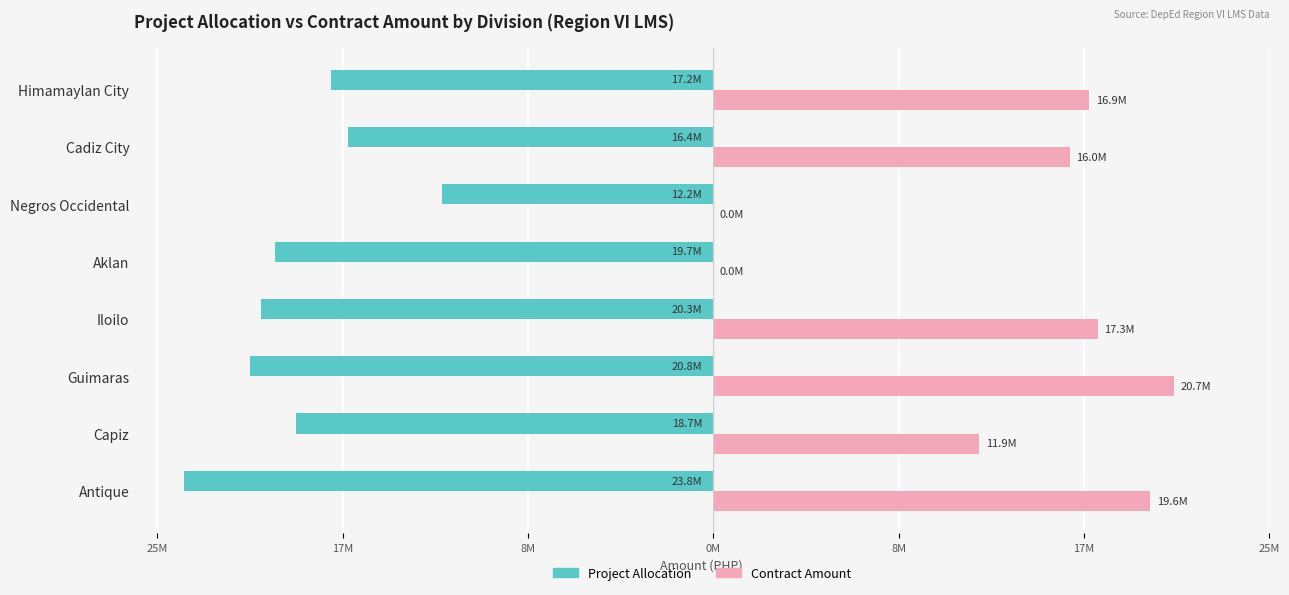

What is the sum of all Project Allocation values?

-149022222.0